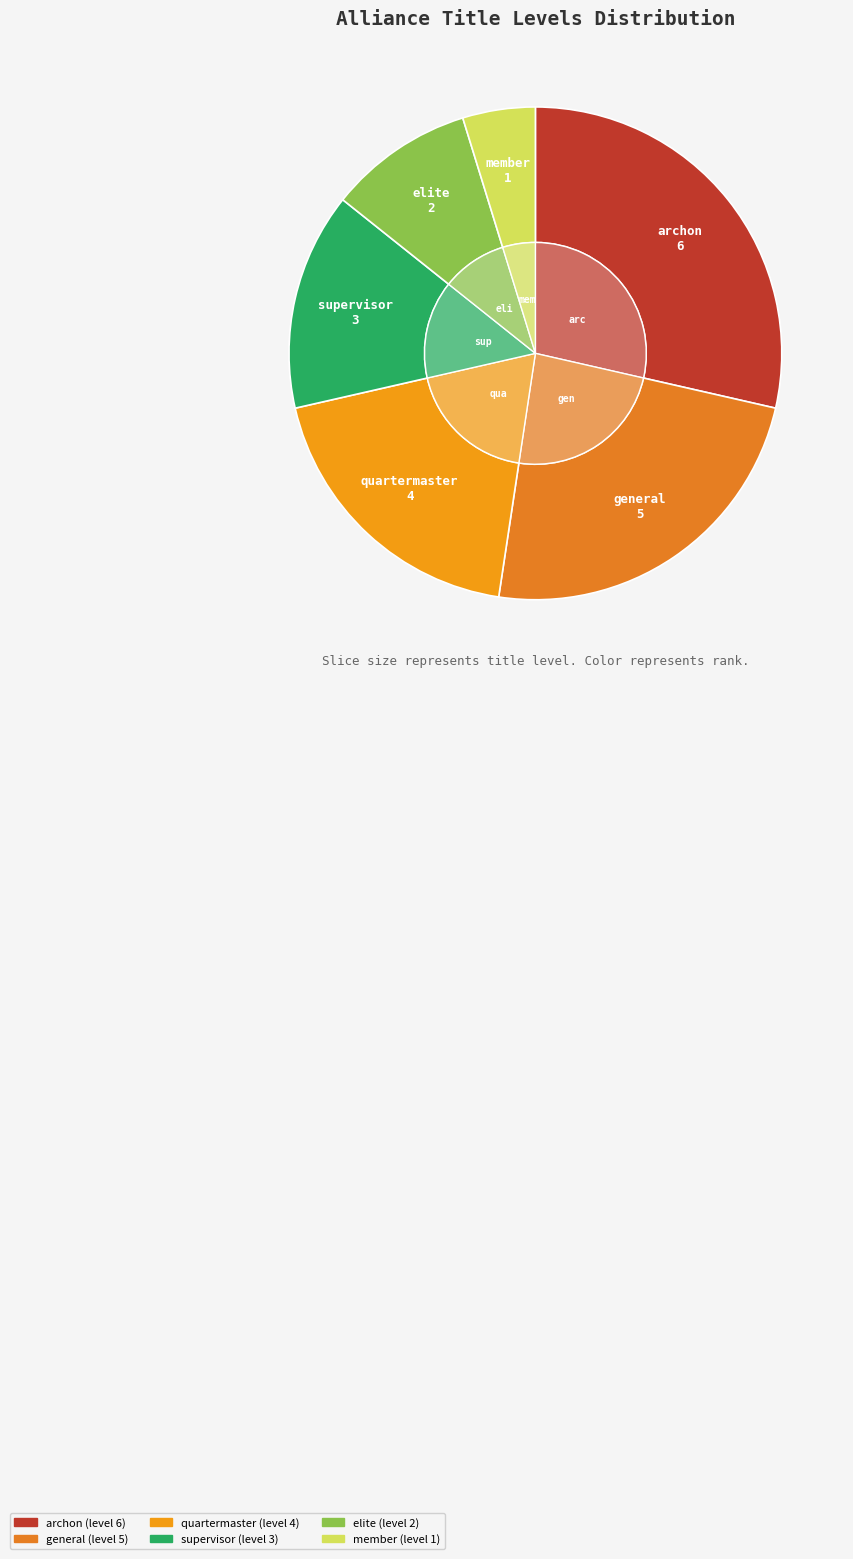

What is the smallest slice in the pie chart?

member